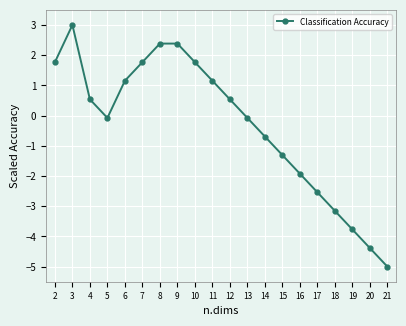

True or false: the data shows -5.6 at 19.

False